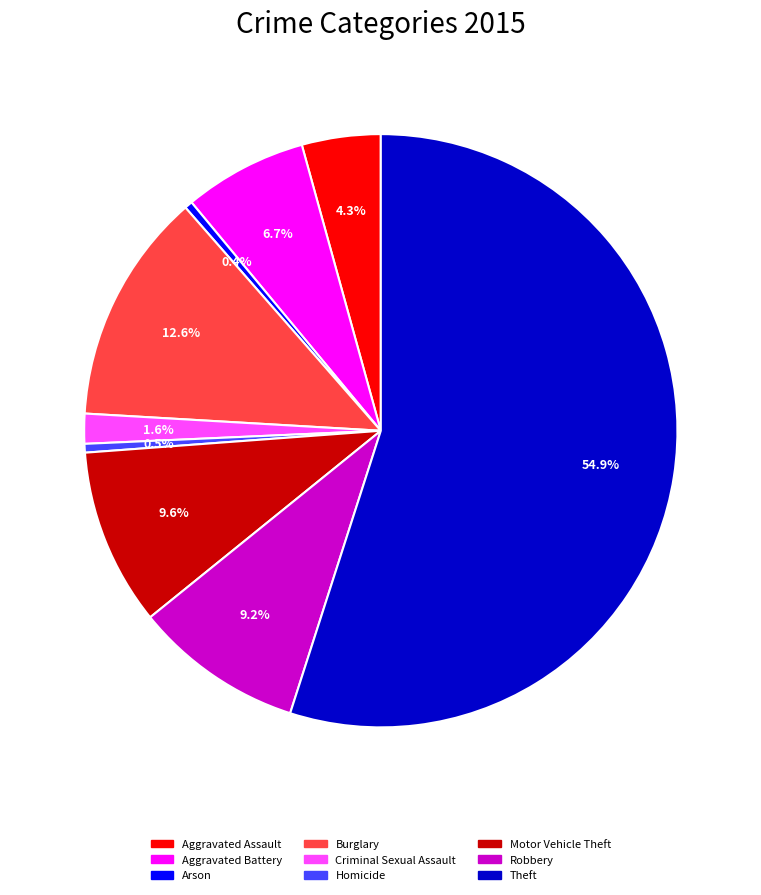

What percentage do Theft and Robbery together represent?

64.2%